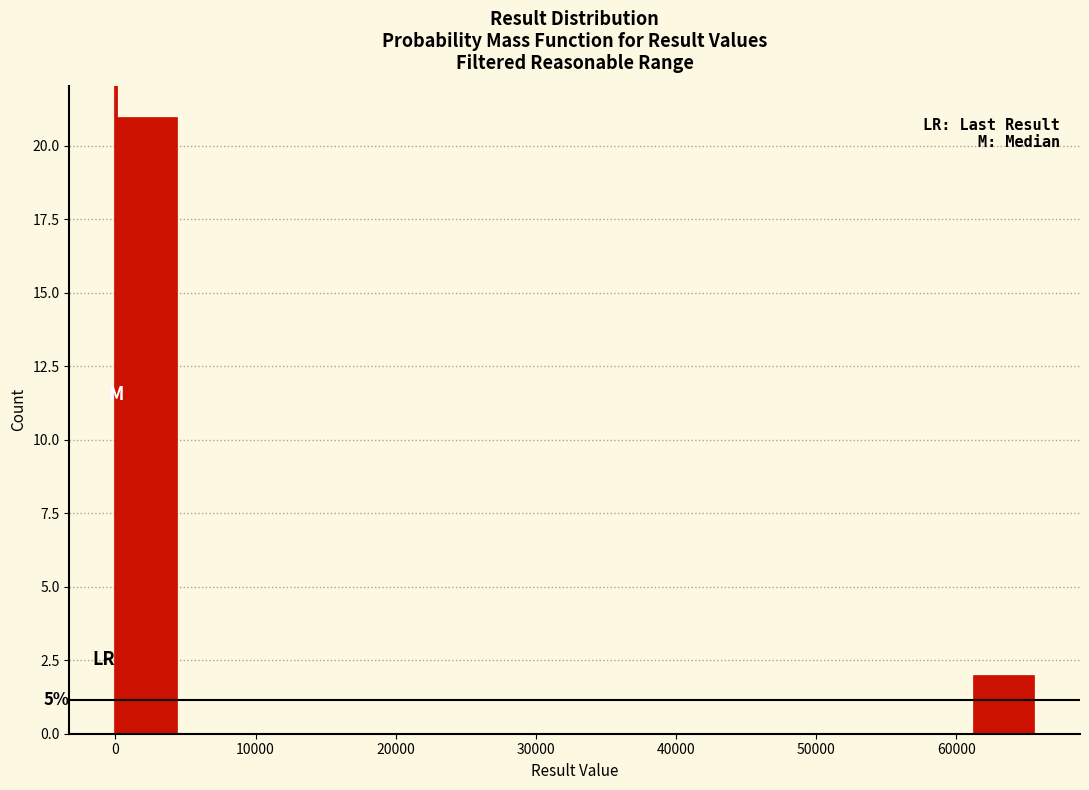

Which range on the x-axis has the tallest bar?

0 to 4000